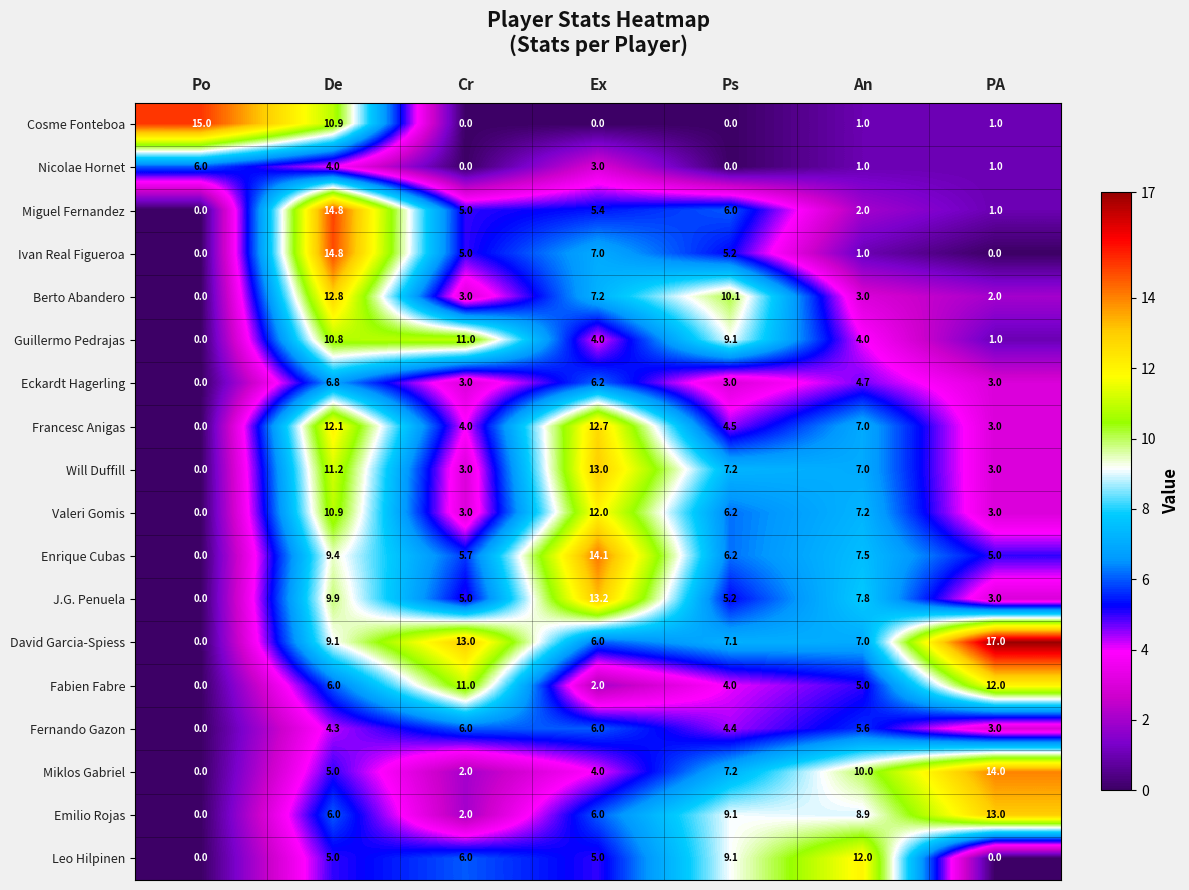

Is the value of Valeri Gomis at De greater than the value of Miguel Fernandez at Ex?

Yes